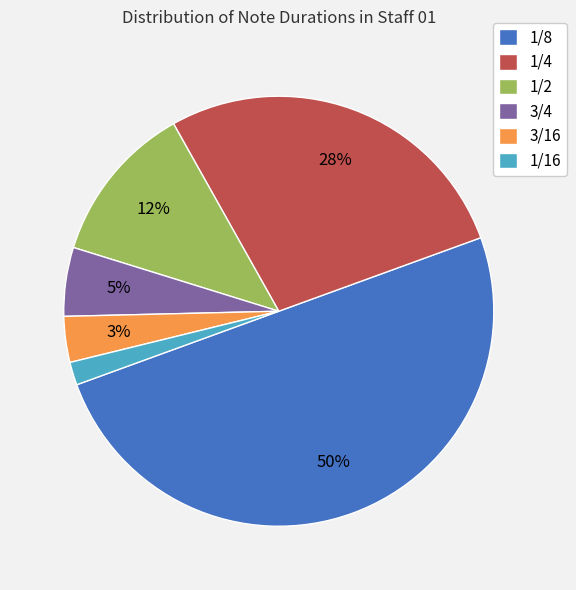

To the nearest percent, what is the average slice percentage?

17%